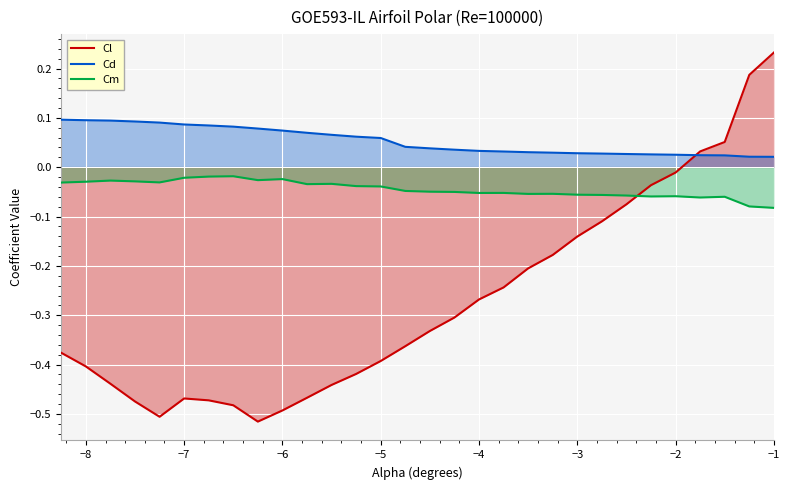

What are all the series names shown in the legend?

Cl, Cd, Cm